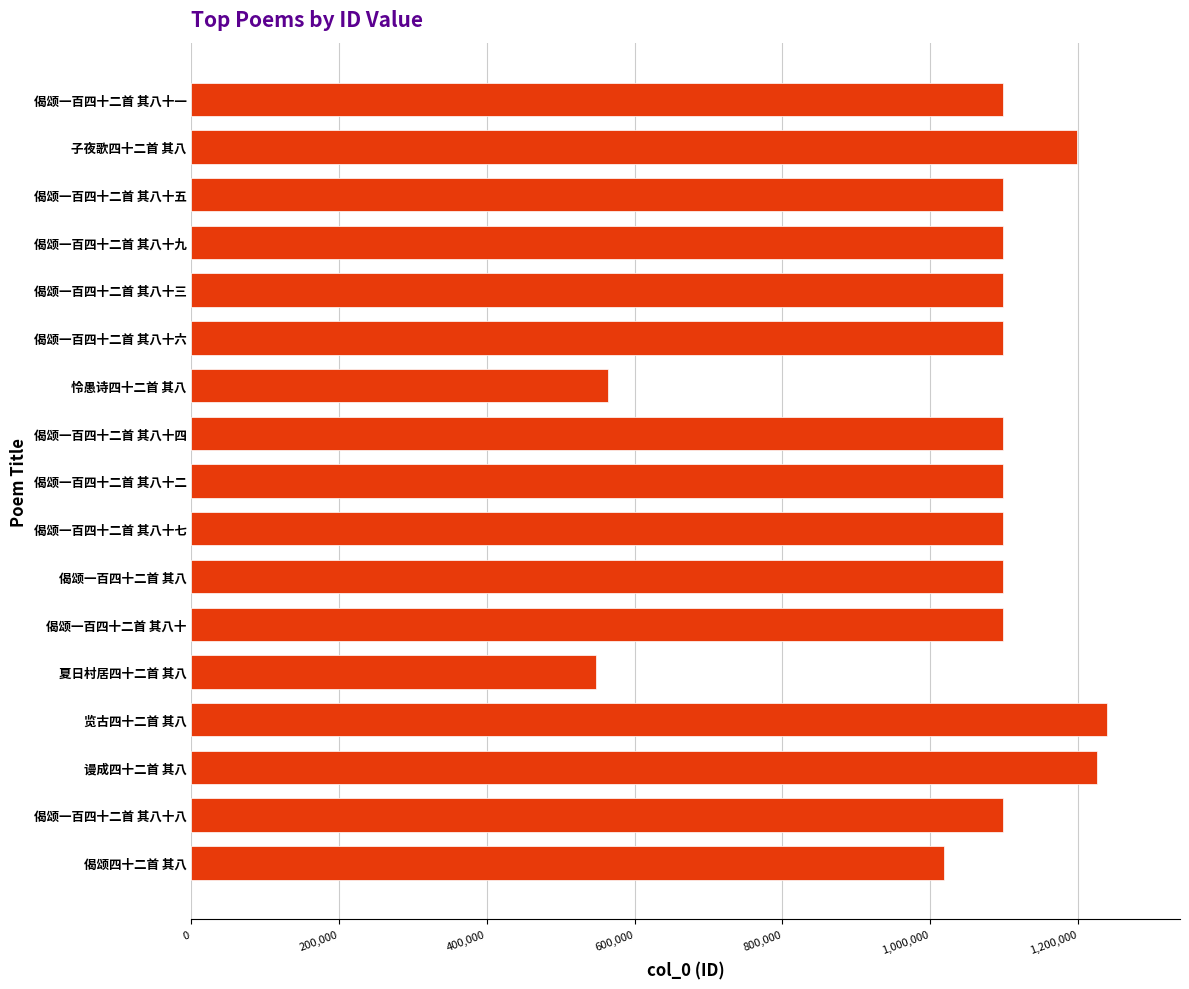

Are the bars grouped side by side (vs. stacked)?

No